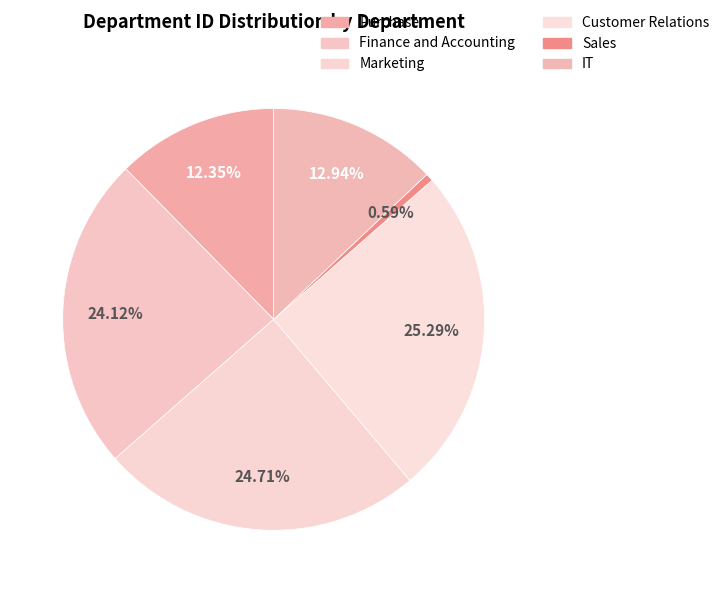

How many slices are in this pie chart?

6